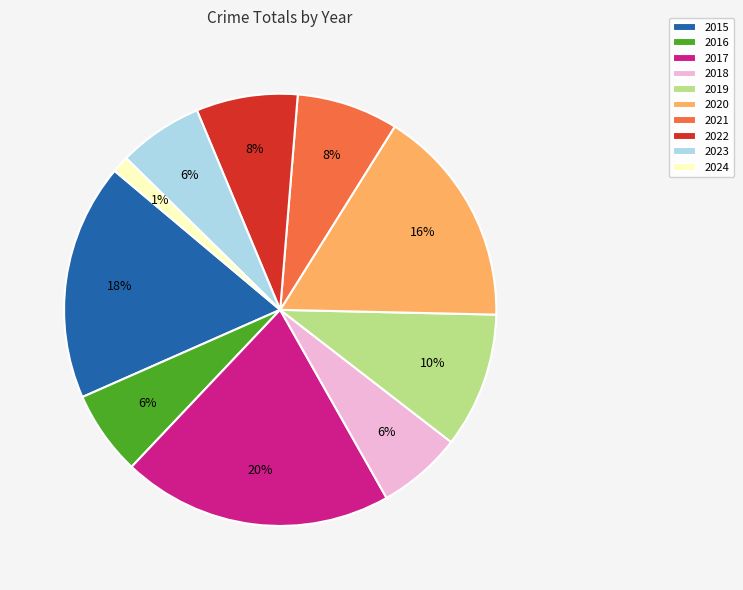

Combined, do 2017 and 2022 account for over 50%?

No